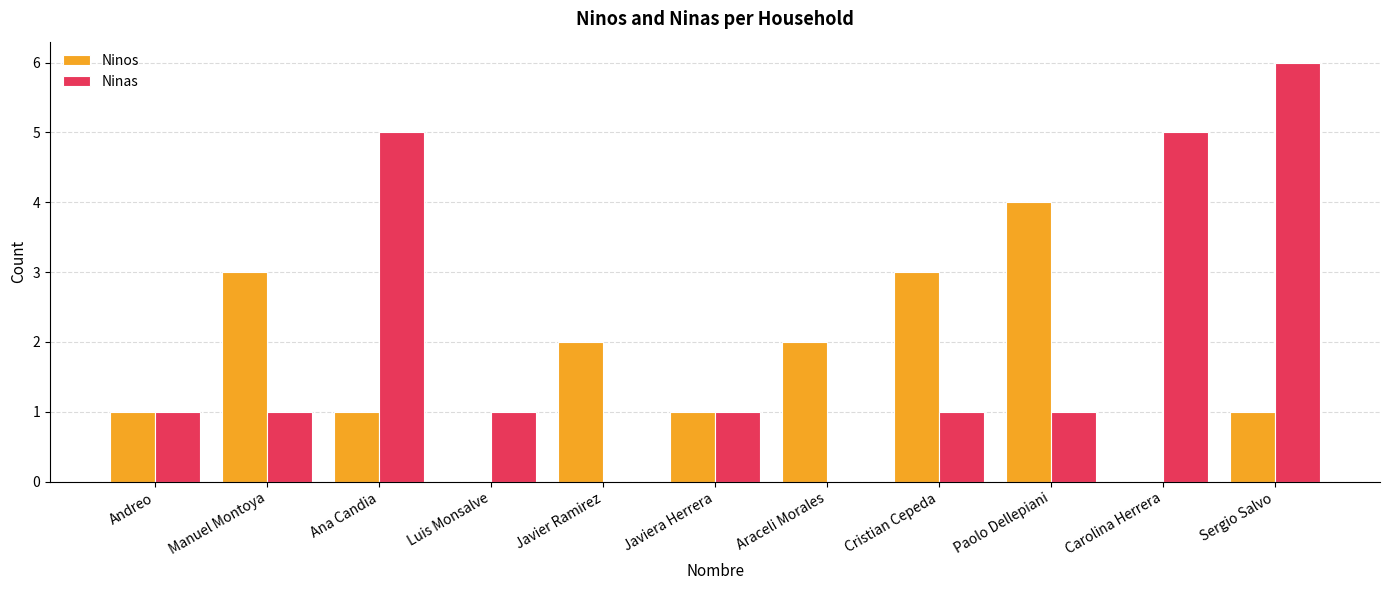

What are all the series names shown in the legend?

Ninos, Ninas